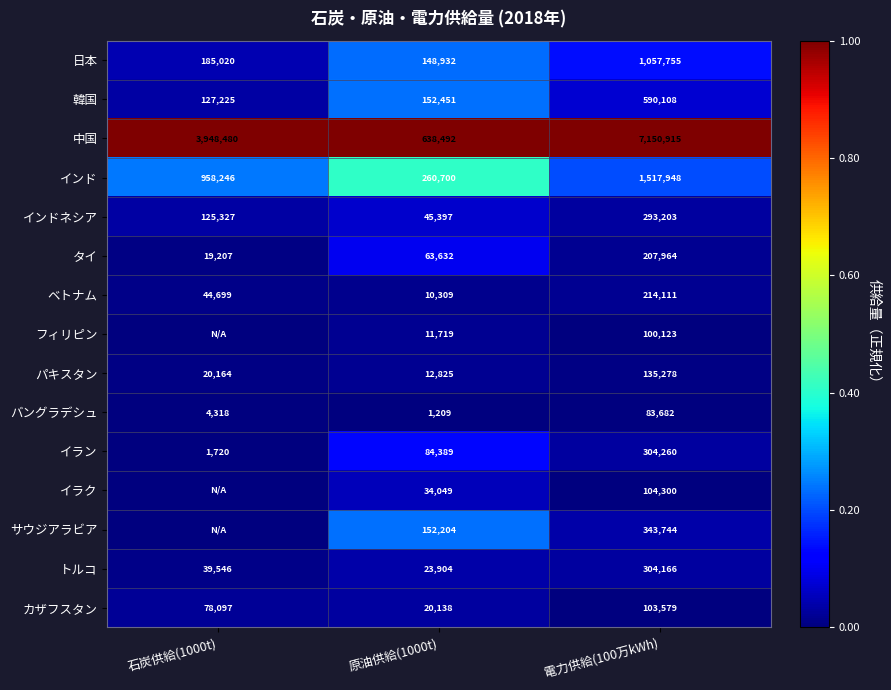

Where is タイ nearest to the value 113585?

原油供給(1000t)